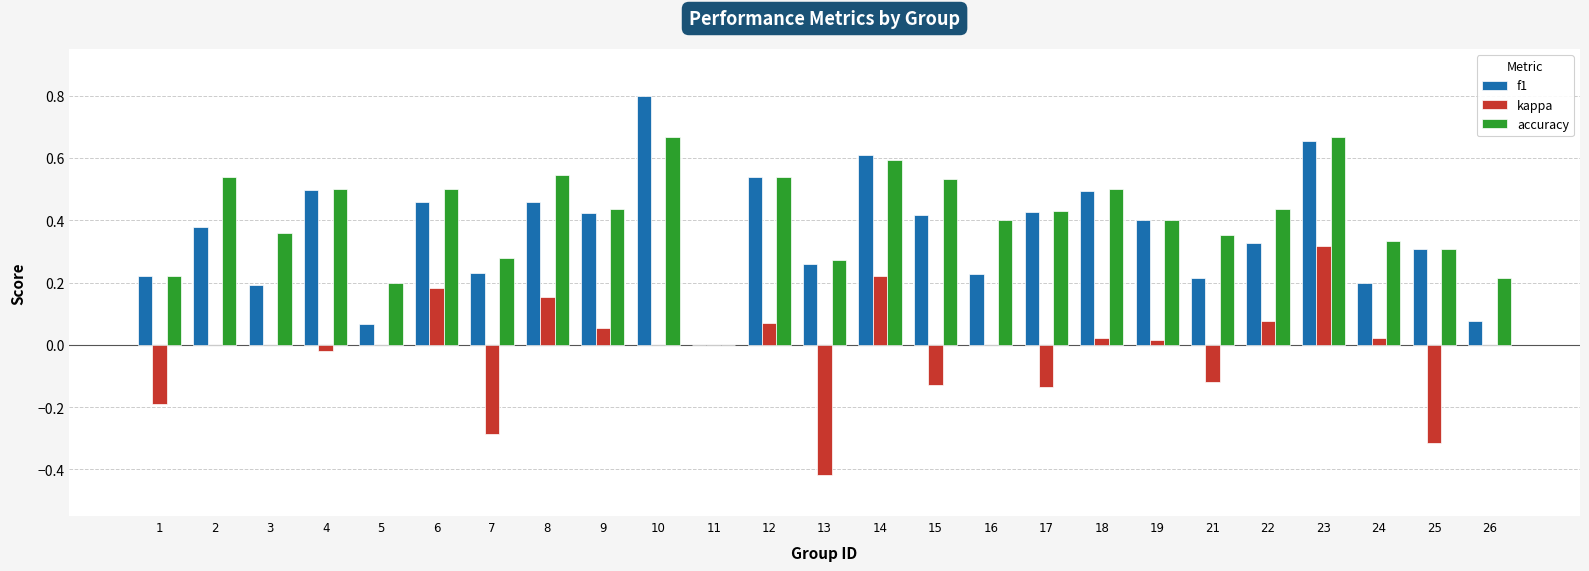

At which category is the sum across all series the highest?

23